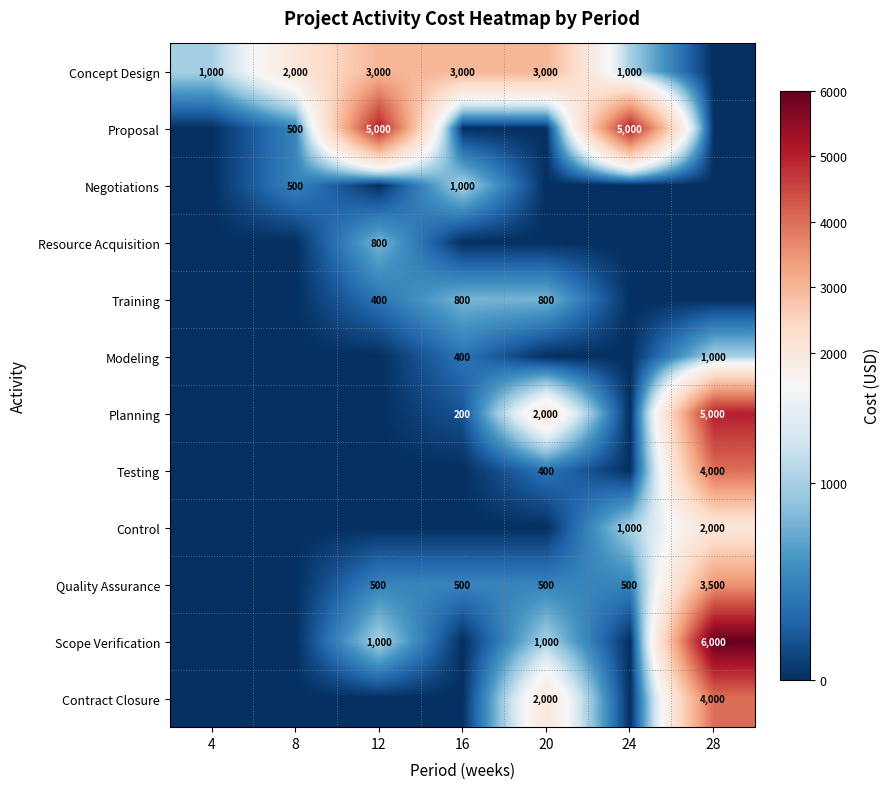

The Planning series shows 7060 at 28. True or false?

False